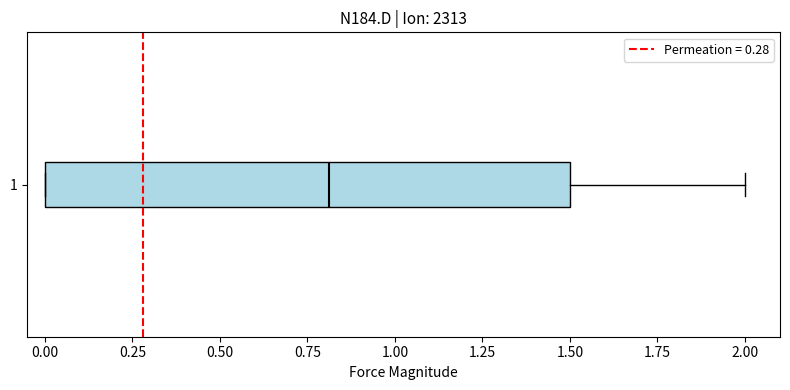

Transcribe this box plot: give where the median line is, the range the box spans, and where the two whiskers end, as read against the x-axis. The values are not printed on the chart, so give them approximately, as read against the axis.

median 0.8, box 0.0 to 1.5, whiskers 0.0 to 2.0